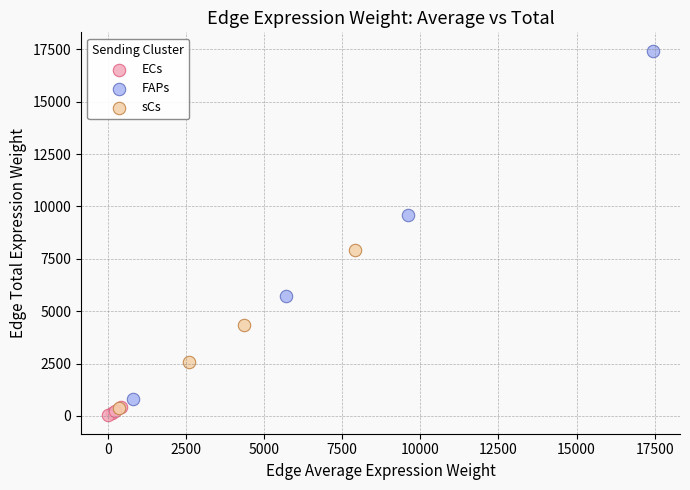

Which series reaches the maximum Y coordinate?

FAPs